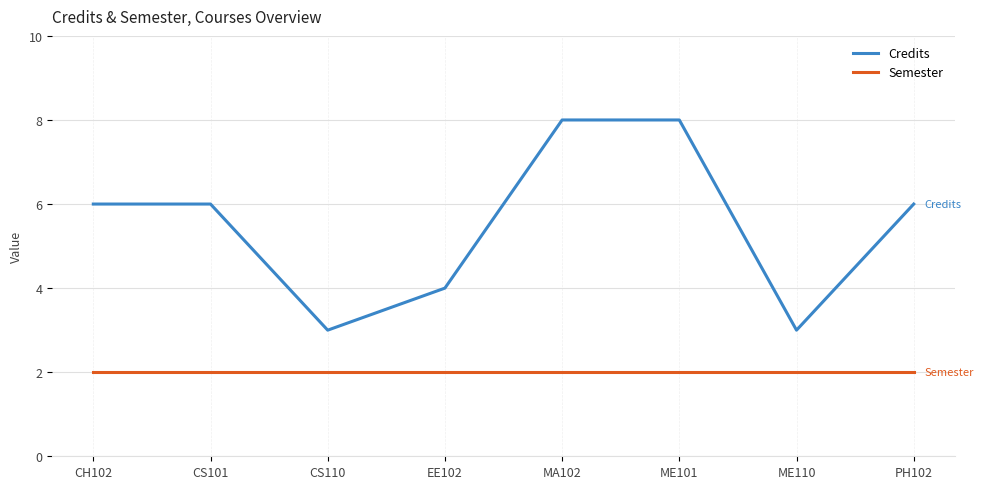

What is the minimum value for Credits?

3